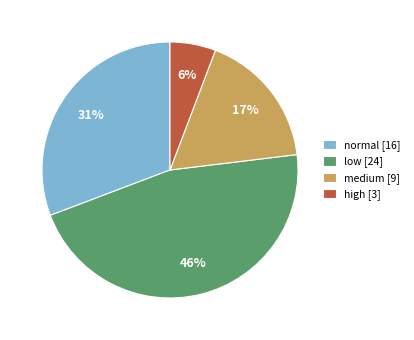

What percentage is the high [3] slice, to the nearest percent?

6%